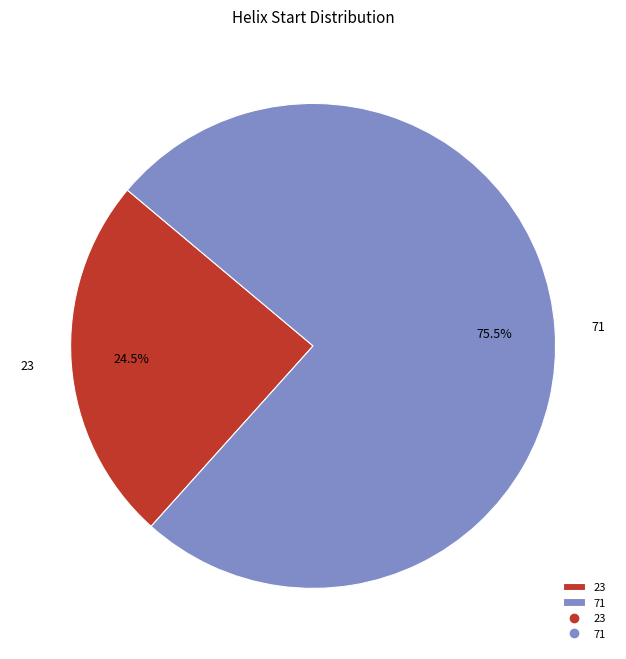

Which slice is the largest?

71